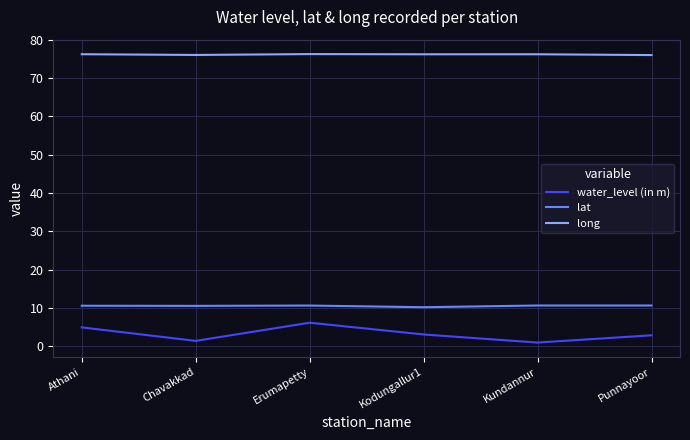

What is the smallest value displayed?

1.0